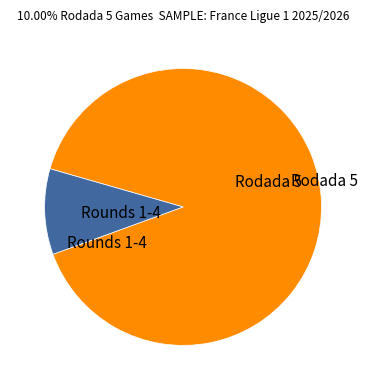

Does any single category account for the majority?

Yes